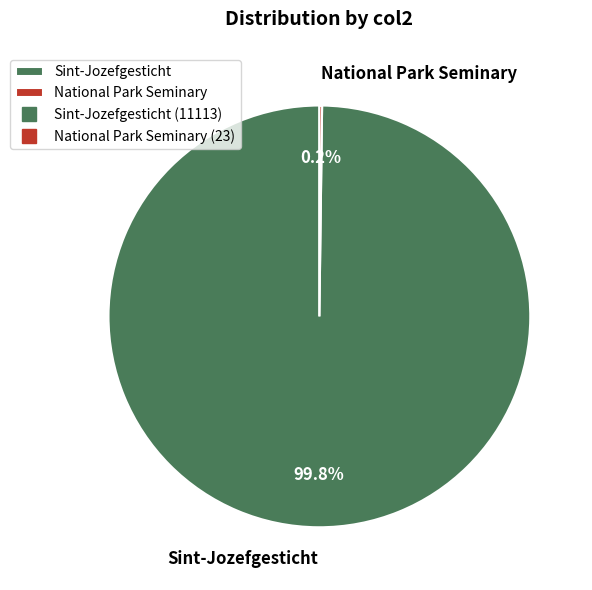

Is there a majority slice in this chart?

Yes